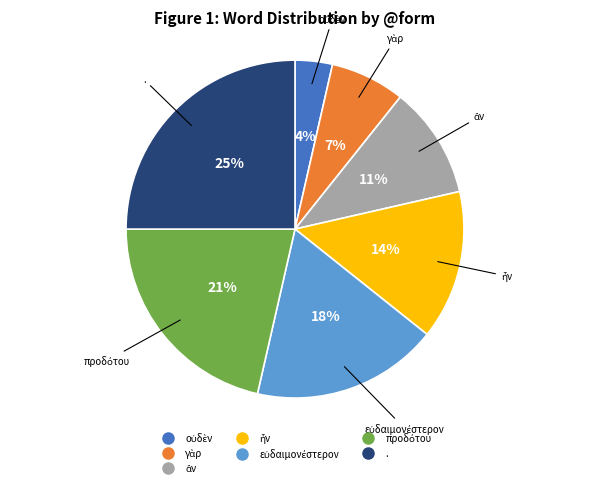

What percentage is the . slice, to the nearest percent?

25%